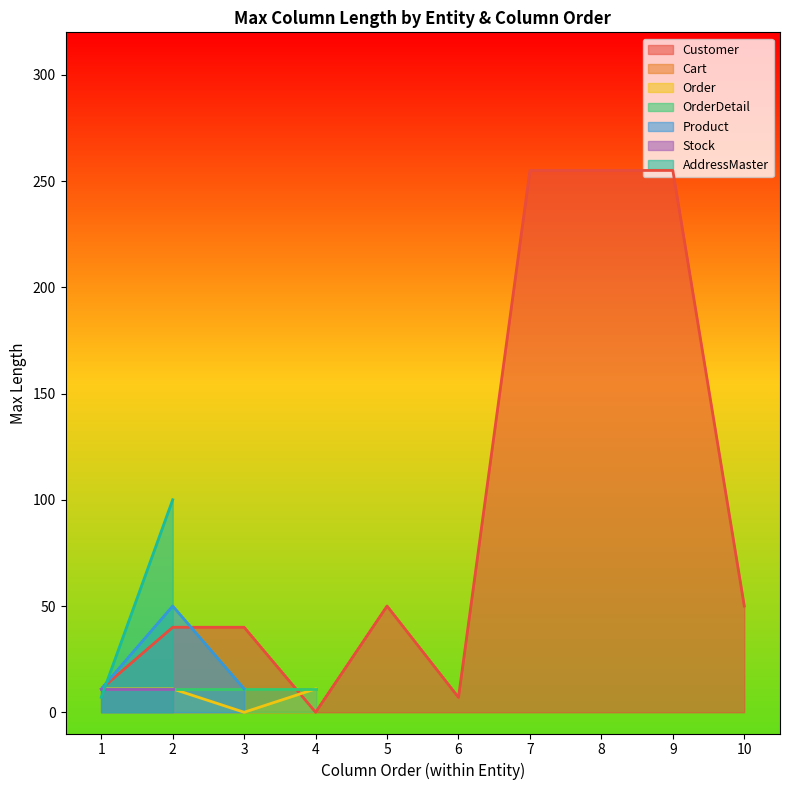

At which category does the data reach its first local valley?

4